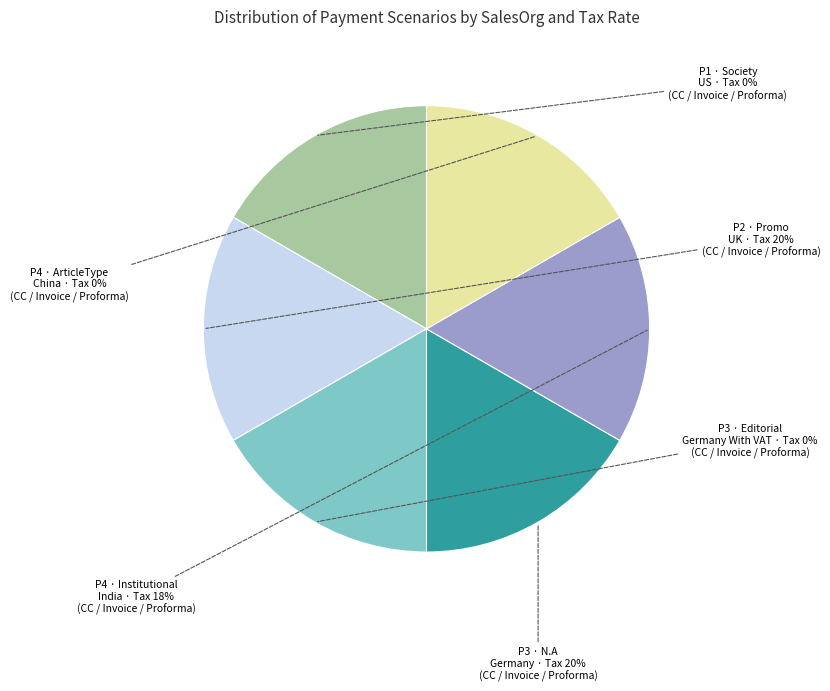

How many segments does this pie chart have?

6